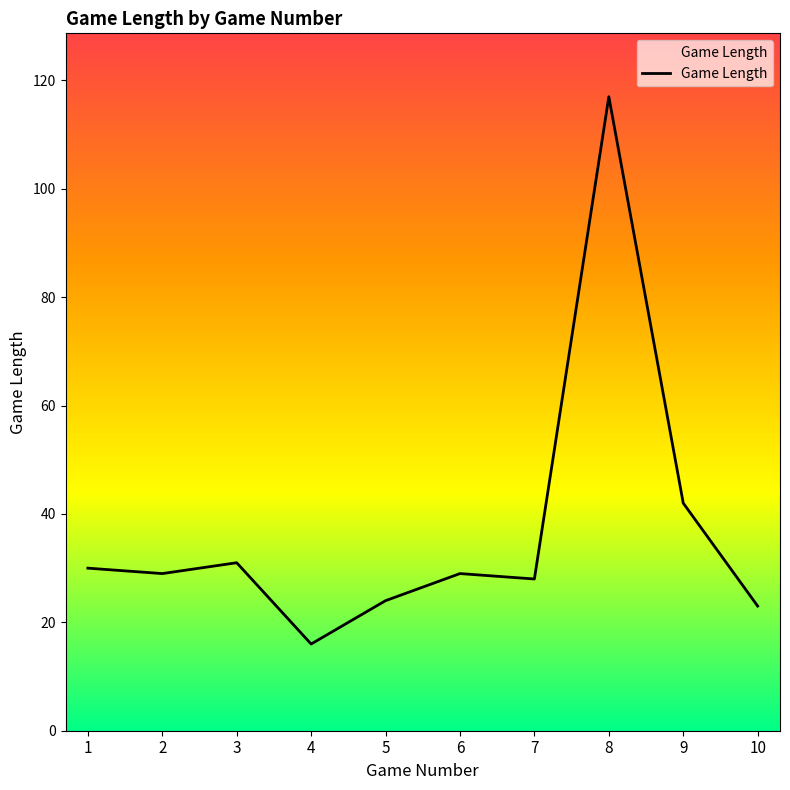

What is the greatest value displayed?

117